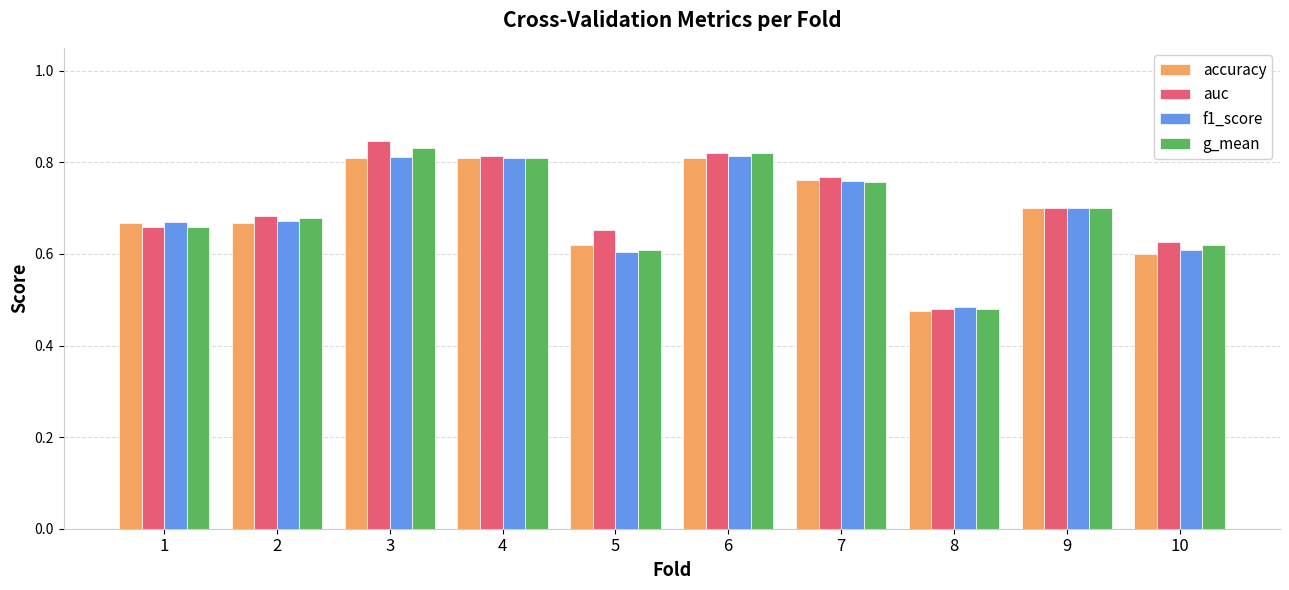

Where is auc nearest to the value 0?

8